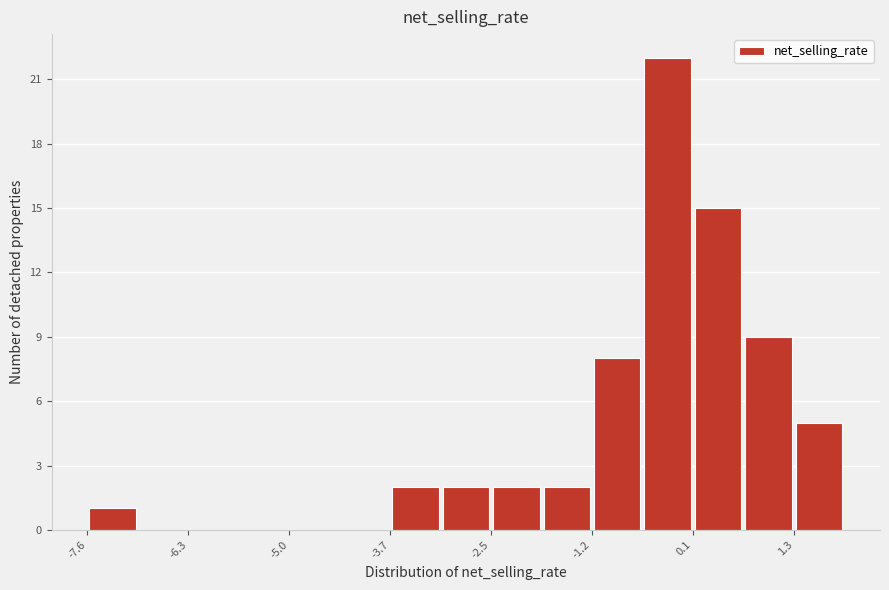

Read against the x-axis, roughly where is the centre of the tallest bar?

-0.2